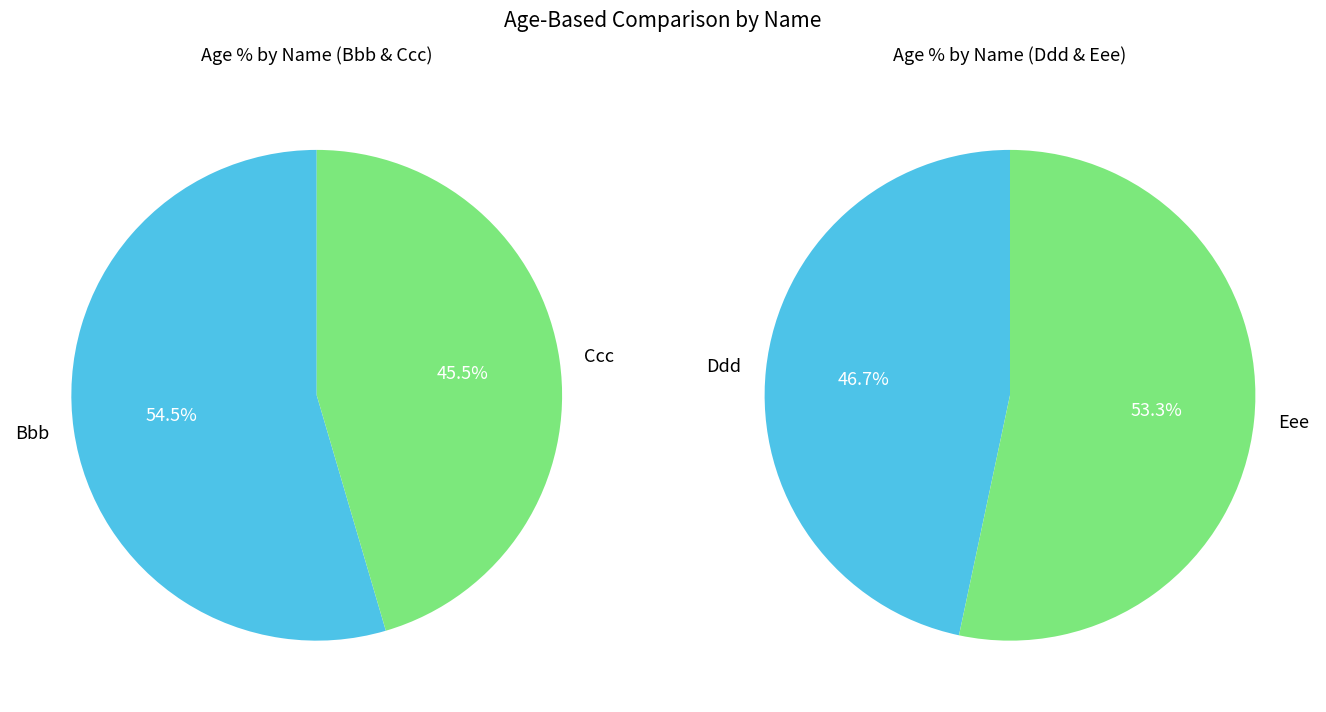

Between Ddd and Bbb, which is larger?

Bbb